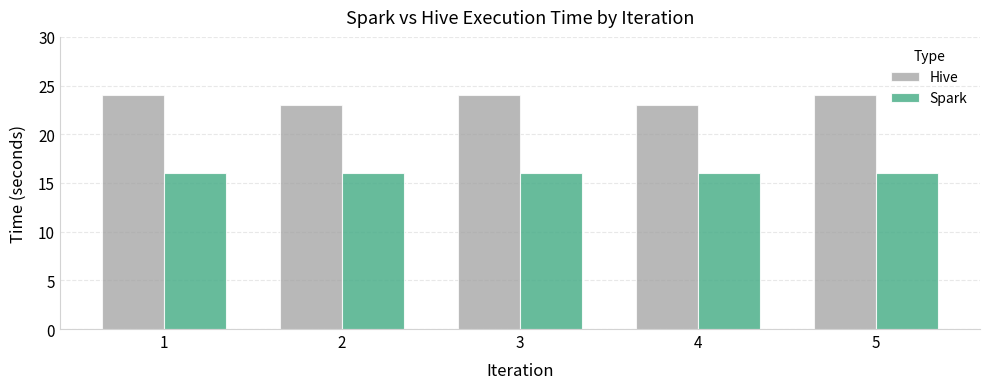

How many bars are there in total?

10